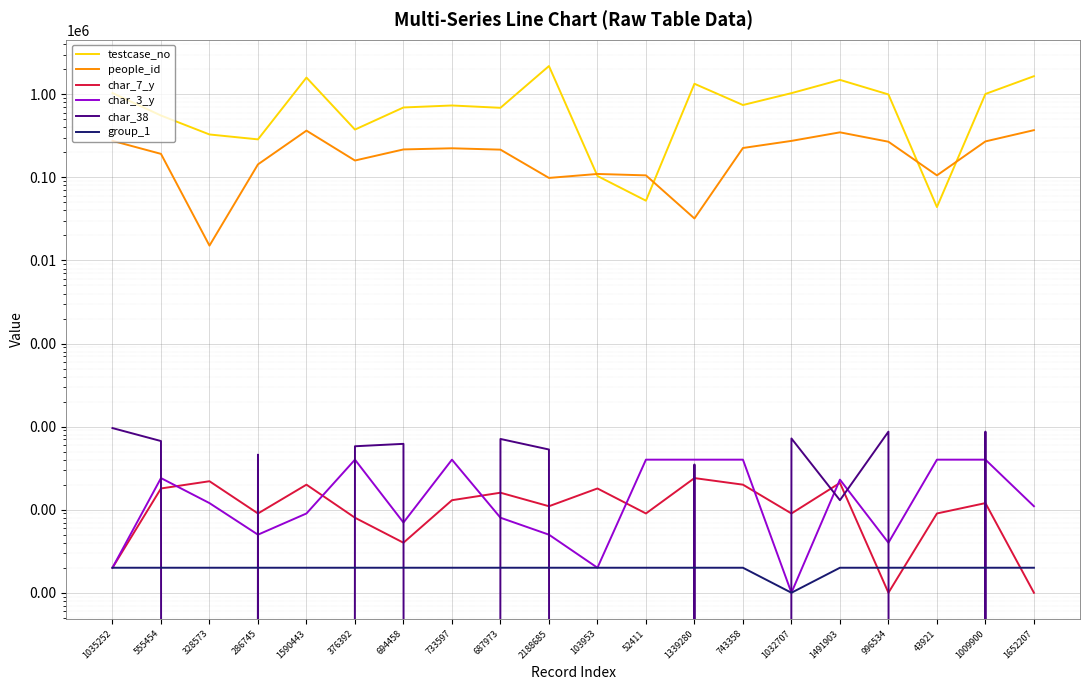

Reading left to right, transcribe all the data shown in this chart.

testcase_no: 1035252=1035253	555454=555455	328573=328574	286745=286746	1590443=1590444	376392=376393	694458=694459	733597=733598	687973=687974	2188685=2188686	103953=103954	52411=52412	1339280=1339281	743358=743359	1032707=1032708	1491903=1491904	996534=996535	43921=43922	1009900=1009901	1652207=1652208
people_id: 1035252=275448	555454=191875	328573=15085	286745=143406	1590443=365444	376392=159644	694458=217019	733597=224020	687973=215742	2188685=98513	103953=109962	52411=105739	1339280=32024	743358=225830	1032707=274946	1491903=348521	996534=268703	43921=105739	1009900=271069	1652207=370270
char_7_y: 1035252=2	555454=18	328573=22	286745=9	1590443=20	376392=8	694458=4	733597=13	687973=16	2188685=11	103953=18	52411=9	1339280=24	743358=20	1032707=9	1491903=21	996534=1	43921=9	1009900=12	1652207=1
char_3_y: 1035252=2	555454=24	328573=12	286745=5	1590443=9	376392=40	694458=7	733597=40	687973=8	2188685=5	103953=2	52411=40	1339280=40	743358=40	1032707=1	1491903=23	996534=4	43921=40	1009900=40	1652207=11
char_38: 1035252=96	555454=67	328573=0	286745=46	1590443=0	376392=58	694458=62	733597=0	687973=71	2188685=53	103953=0	52411=0	1339280=35	743358=0	1032707=72	1491903=13	996534=87	43921=0	1009900=87	1652207=0
group_1: 1035252=2	555454=2	328573=2	286745=2	1590443=2	376392=2	694458=2	733597=2	687973=2	2188685=2	103953=2	52411=2	1339280=2	743358=2	1032707=1	1491903=2	996534=2	43921=2	1009900=2	1652207=2